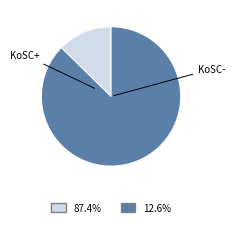

Is there any slice that represents more than half of the pie?

Yes